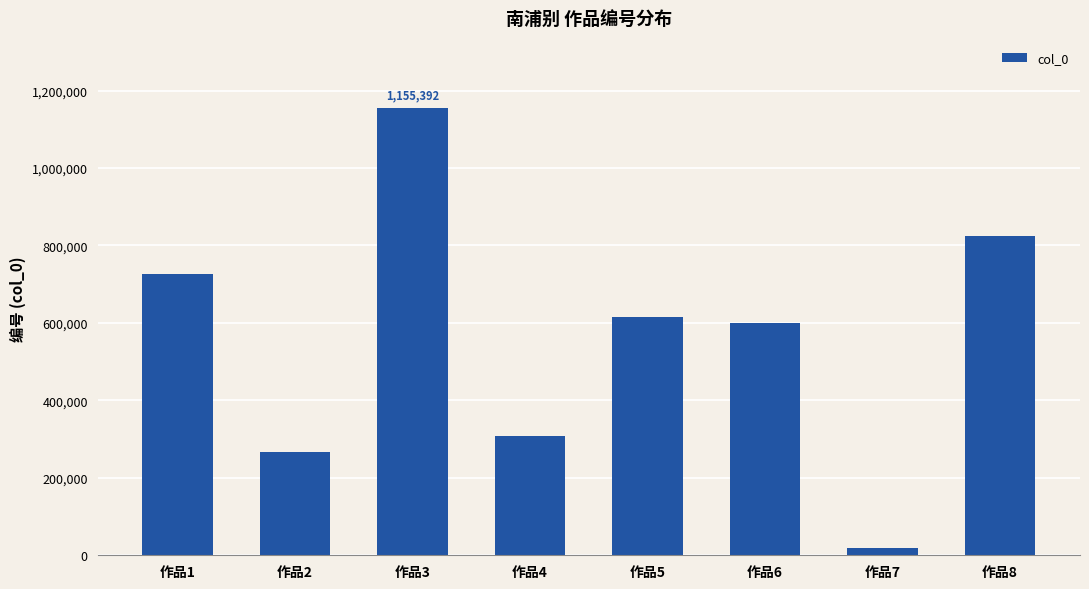

Count the number of categories in the chart.

8